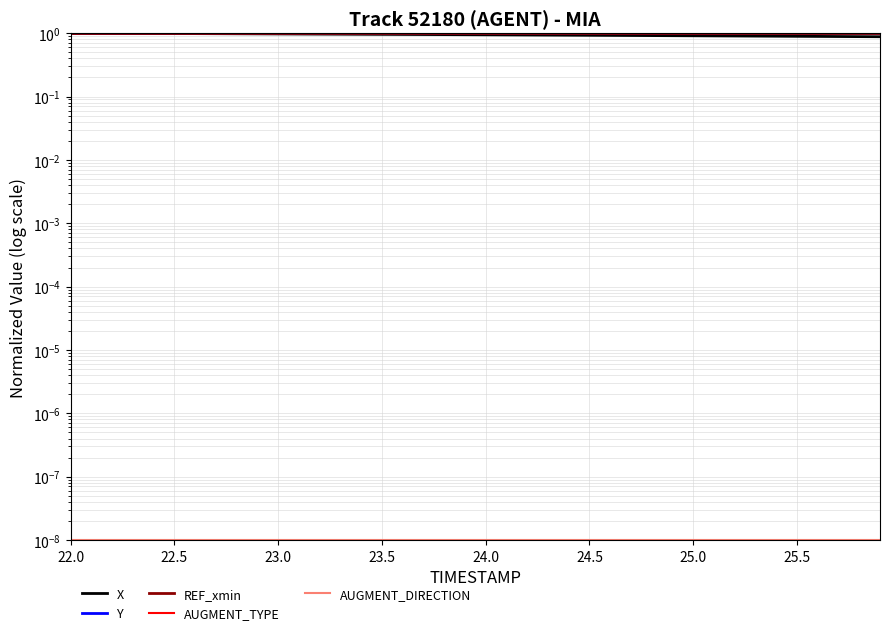

True or false: X and Y cross at least once.

False